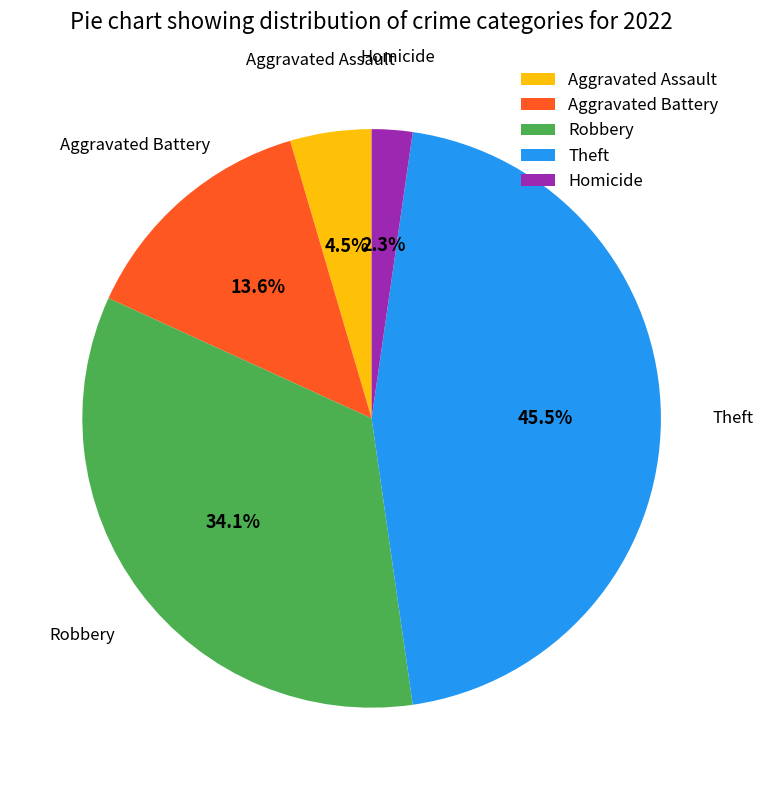

What percentage is NOT represented by Aggravated Assault?

95.5%